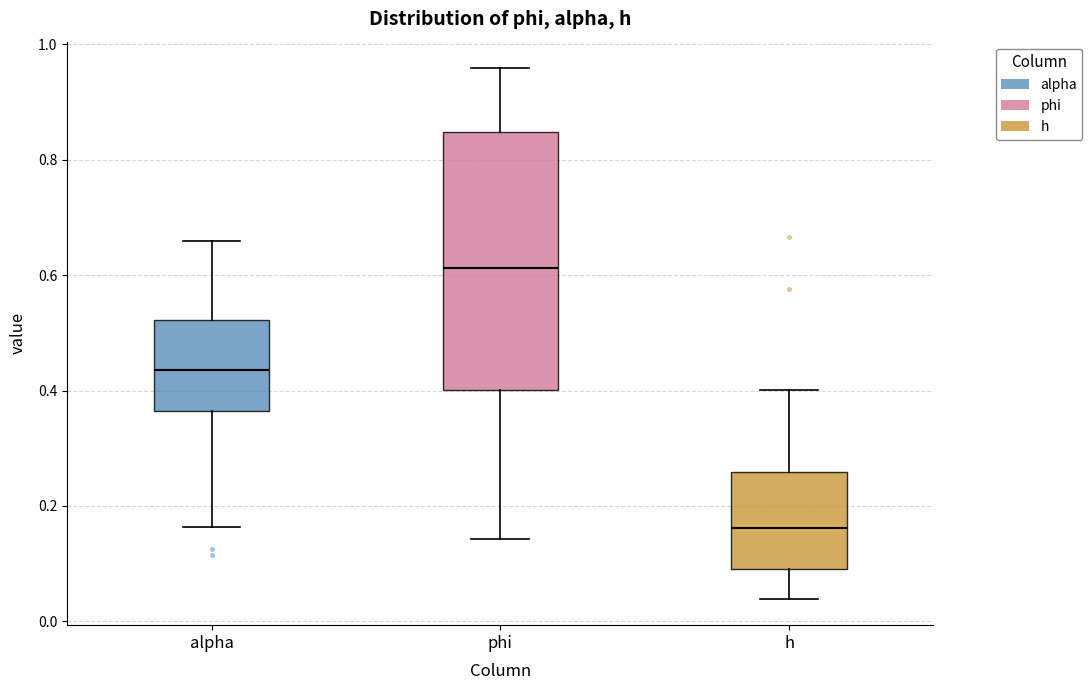

Which box is the tallest, from its lower edge to its upper edge?

phi